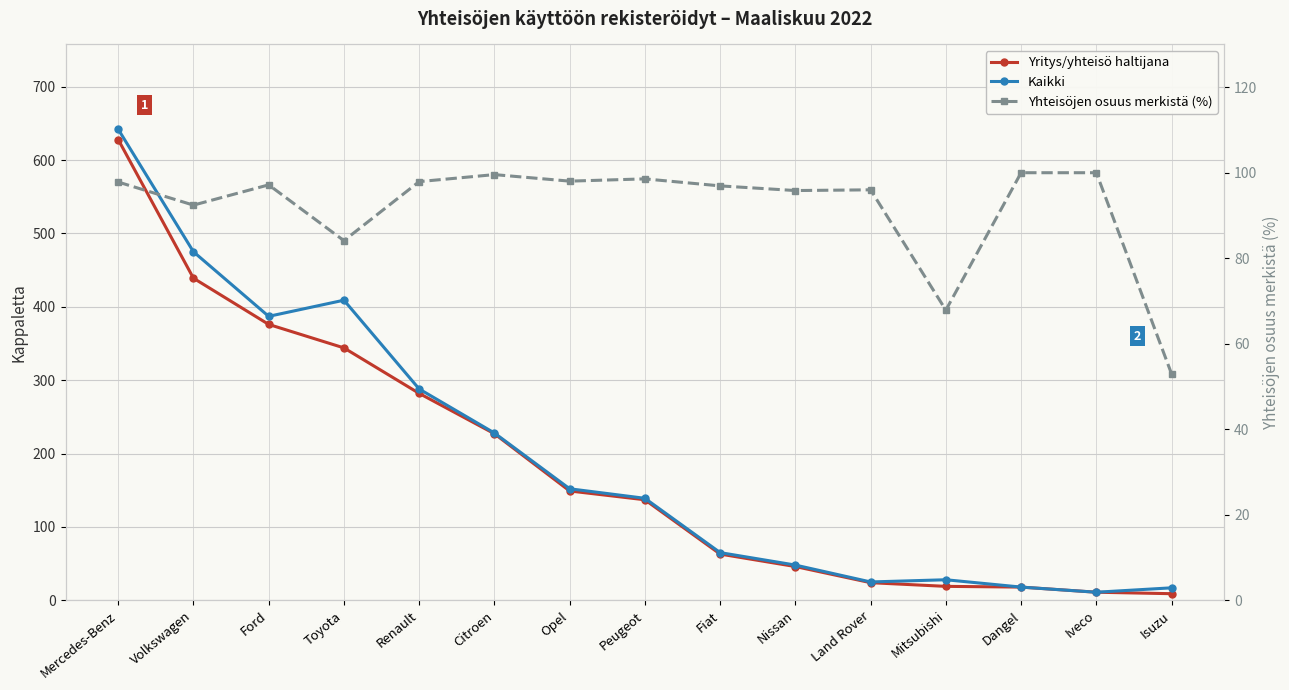

What is the label of the 11th point from the left?

Land Rover